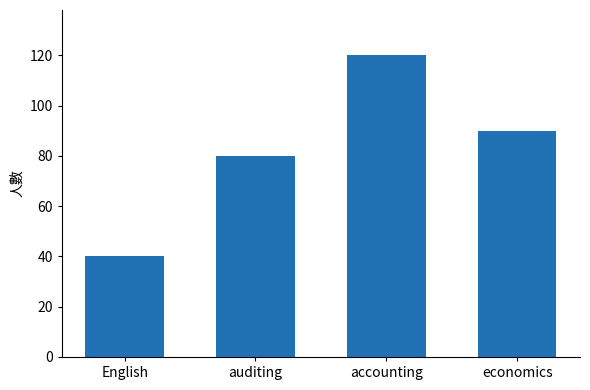

Rank the categories by value from lowest to highest.

English, auditing, economics, accounting